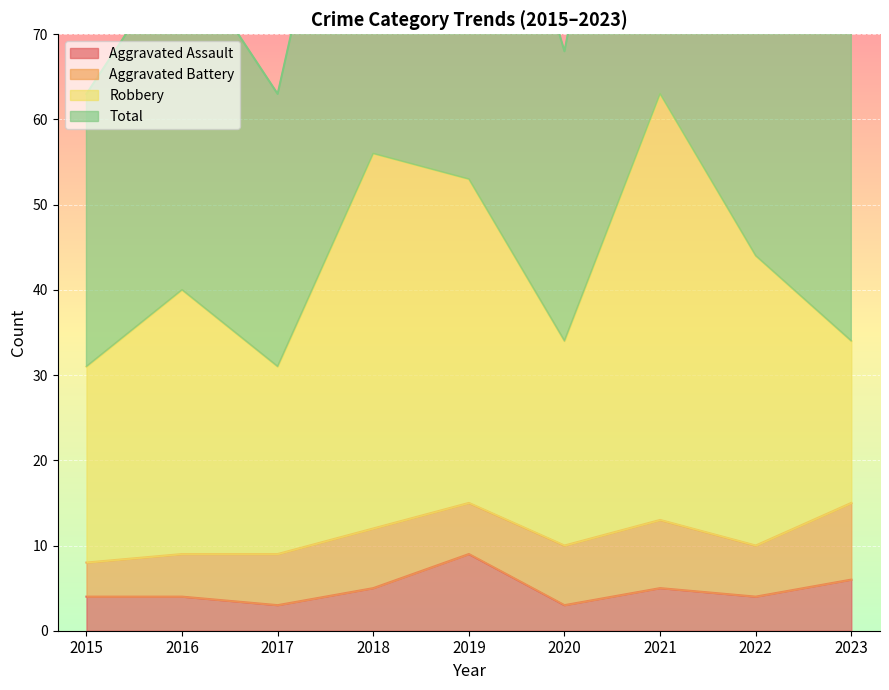

How many categories are shown in the chart?

9